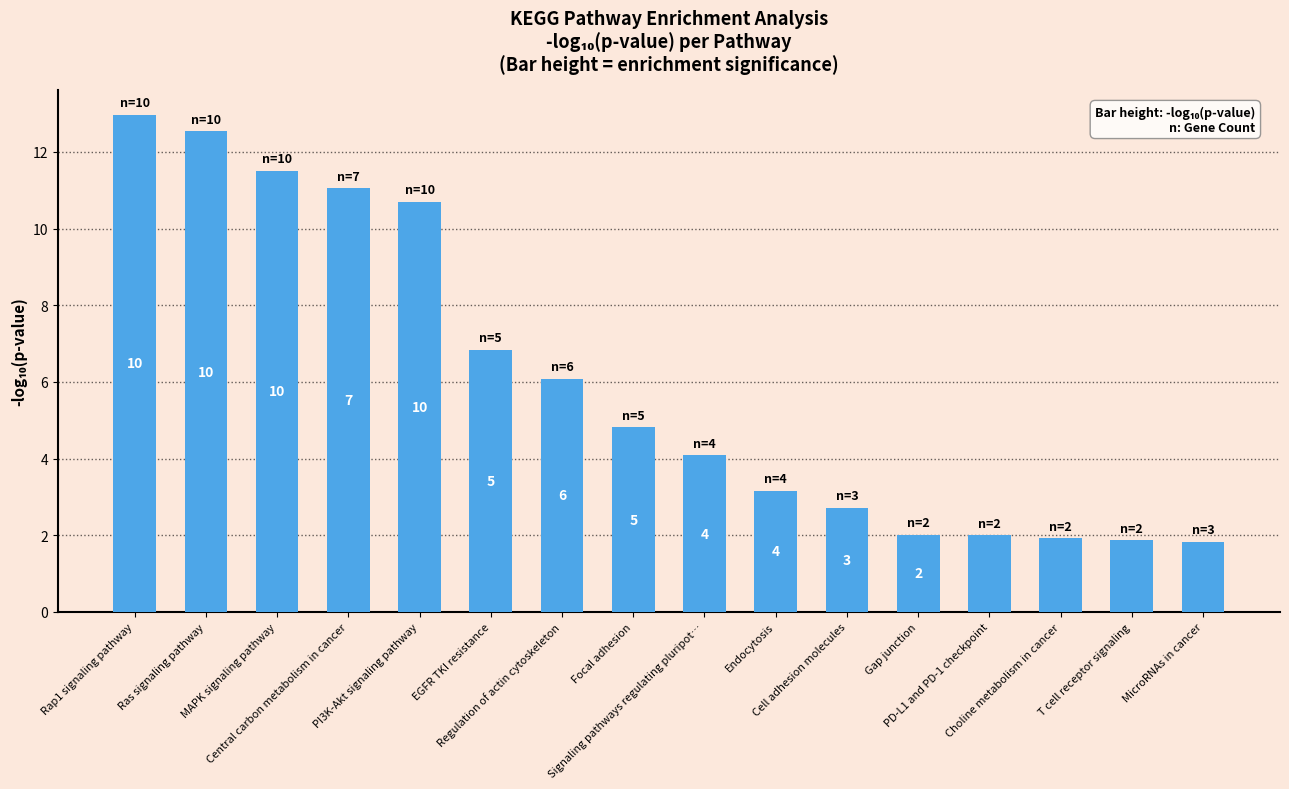

What is the label of the 5th bar from the left?

PI3K-Akt signaling pathway